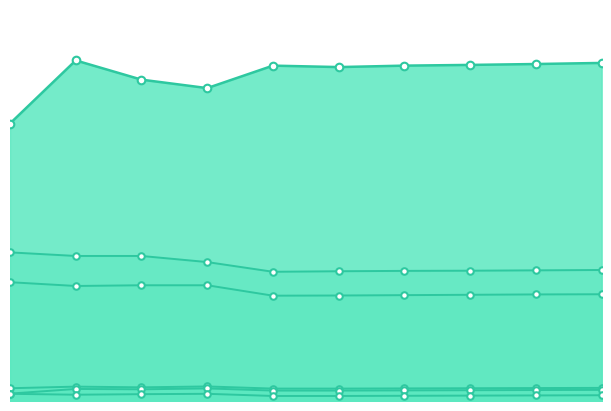

What is the total value across all series at 2017?

3322